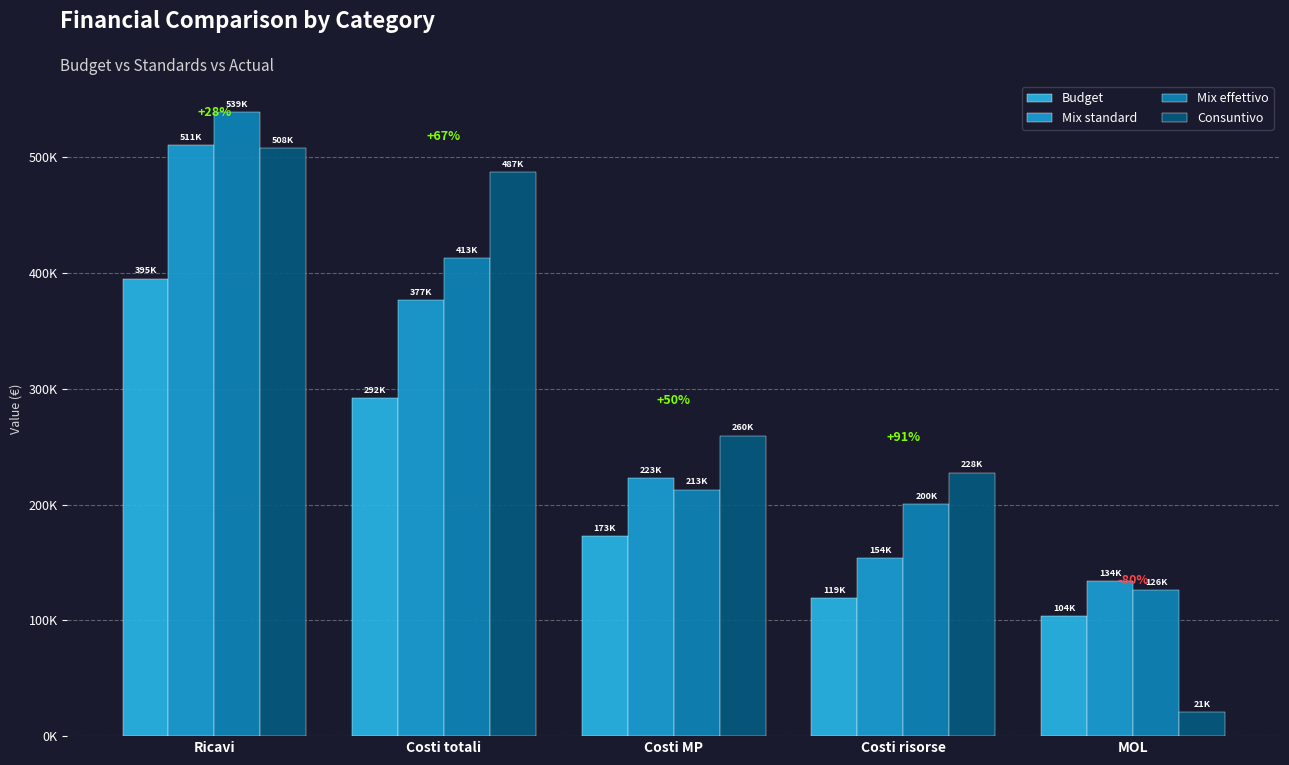

Are the bars horizontal?

No